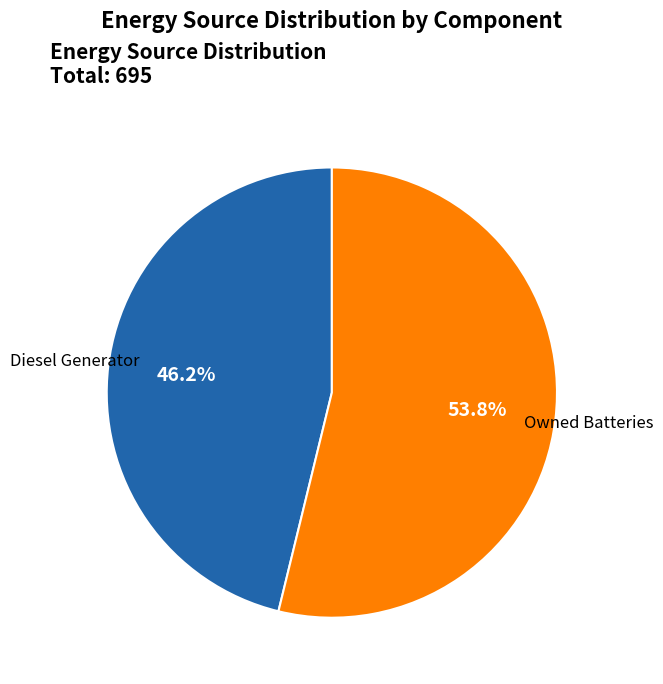

Is there any slice that represents more than half of the pie?

Yes